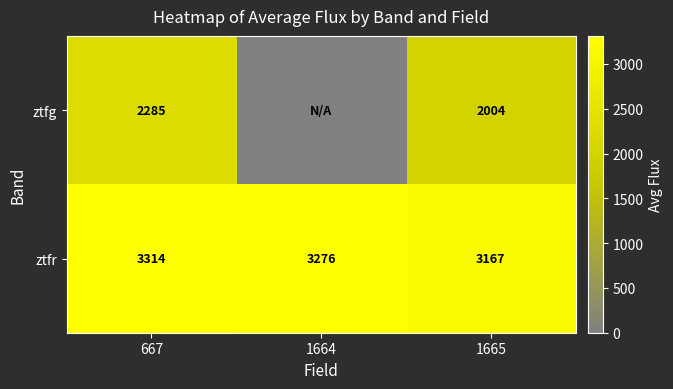

Which category has the highest value across all series?

667